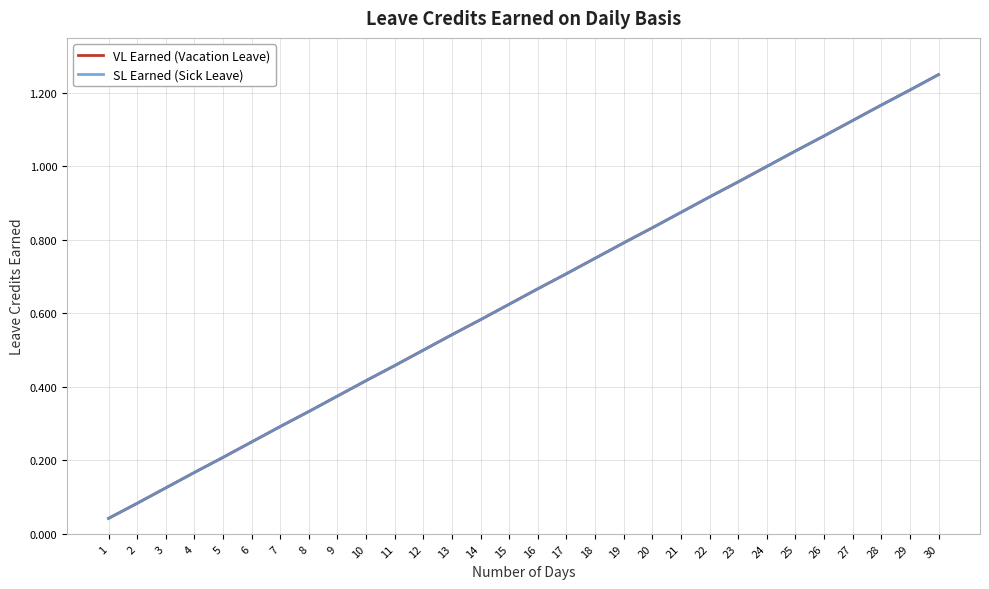

What is the value of the SL Earned (Sick Leave) point at the 25th from the left?

1.0